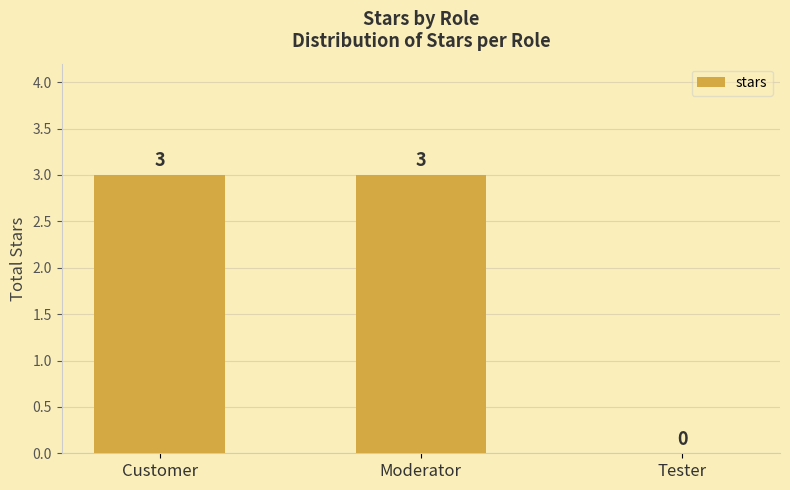

What is the sum of the values at Customer and Moderator?

6